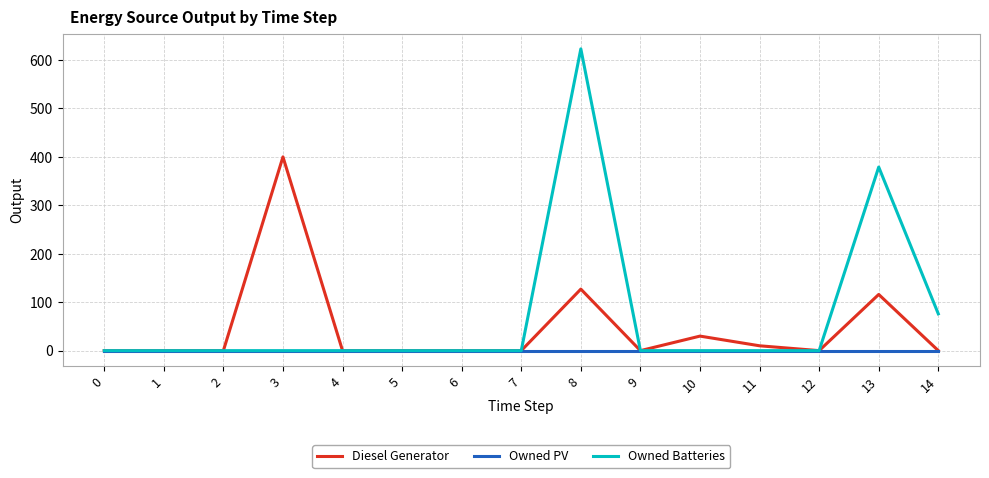

Rank the series by their maximum value, from highest to lowest.

Owned Batteries, Diesel Generator, Owned PV